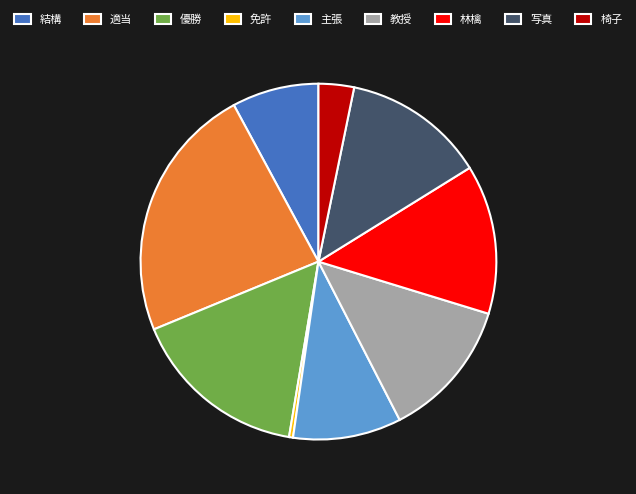

Does 写真 account for over 50% of the chart?

No